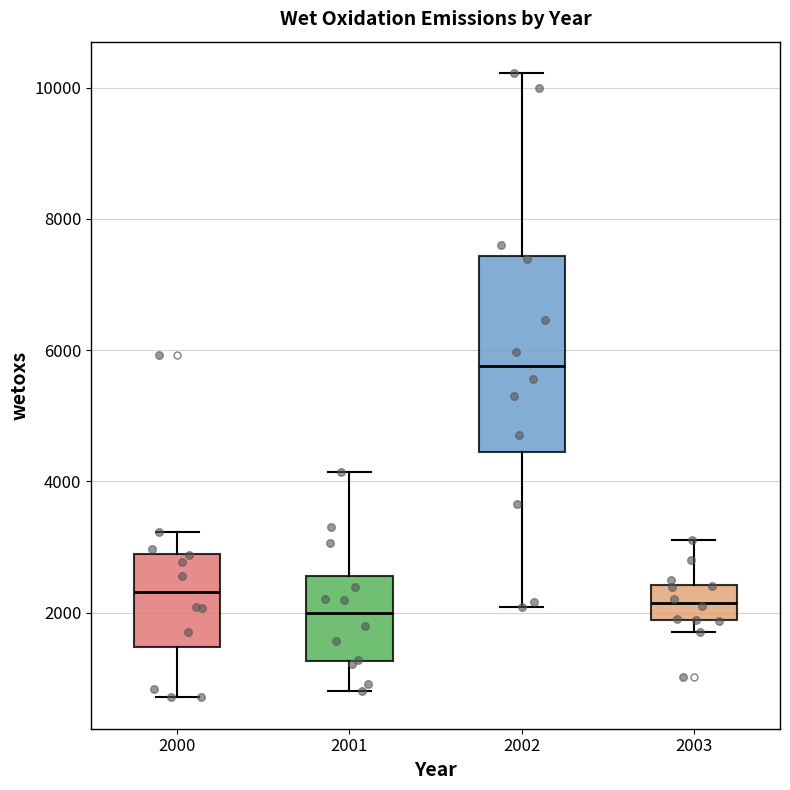

Comparing the boxes themselves (not the whiskers), which one is the tallest?

2002